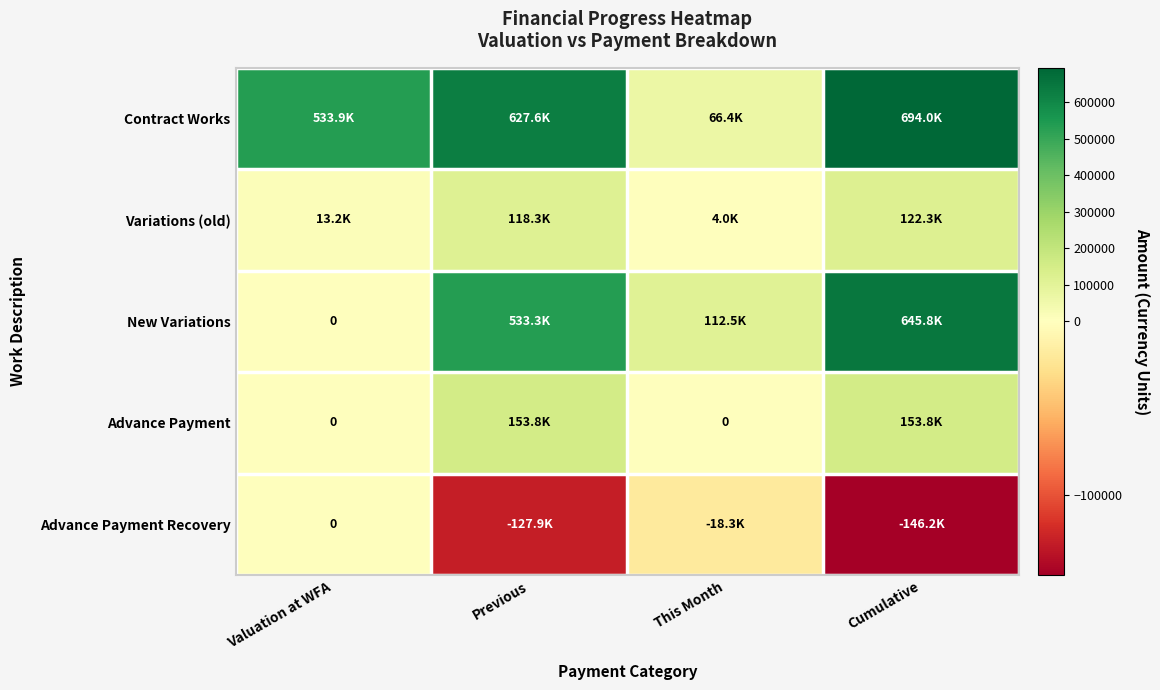

How many data points in Advance Payment are above 153815?

2